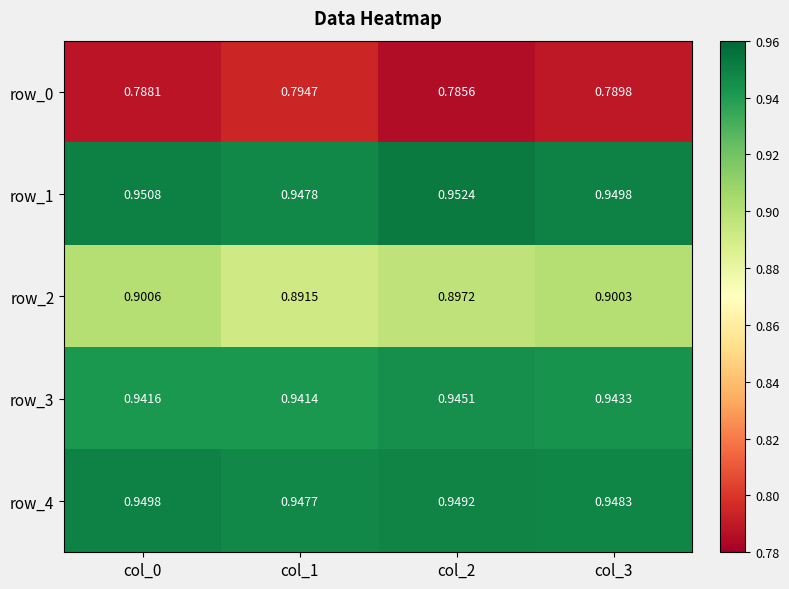

Is the value of row_3 at col_2 greater than the value of row_0 at col_3?

Yes